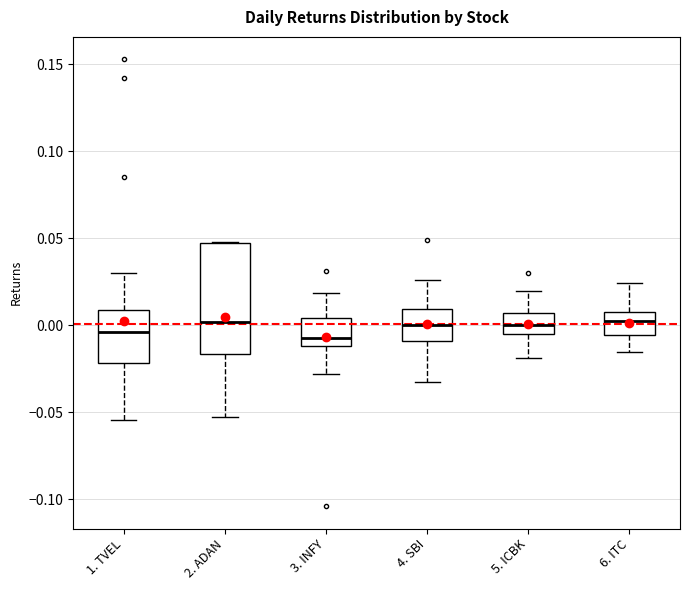

Reading left to right, read every box against the y-axis: the position of its median line, the range the box covers, and the ends of its whiskers. The values are not printed on the chart, so give them approximately, as read against the axis.

1. TVEL: median -0.005, box -0.020 to 0.010, whiskers -0.055 to 0.030
2. ADAN: median 0.000, box -0.015 to 0.045, whiskers -0.055 to 0.050
3. INFY: median -0.005, box -0.010 to 0.005, whiskers -0.030 to 0.020
4. SBI: median 0.000, box -0.010 to 0.010, whiskers -0.035 to 0.025
5. ICBK: median 0.000, box -0.005 to 0.005, whiskers -0.020 to 0.020
6. ITC: median 0.000, box -0.005 to 0.010, whiskers -0.015 to 0.025